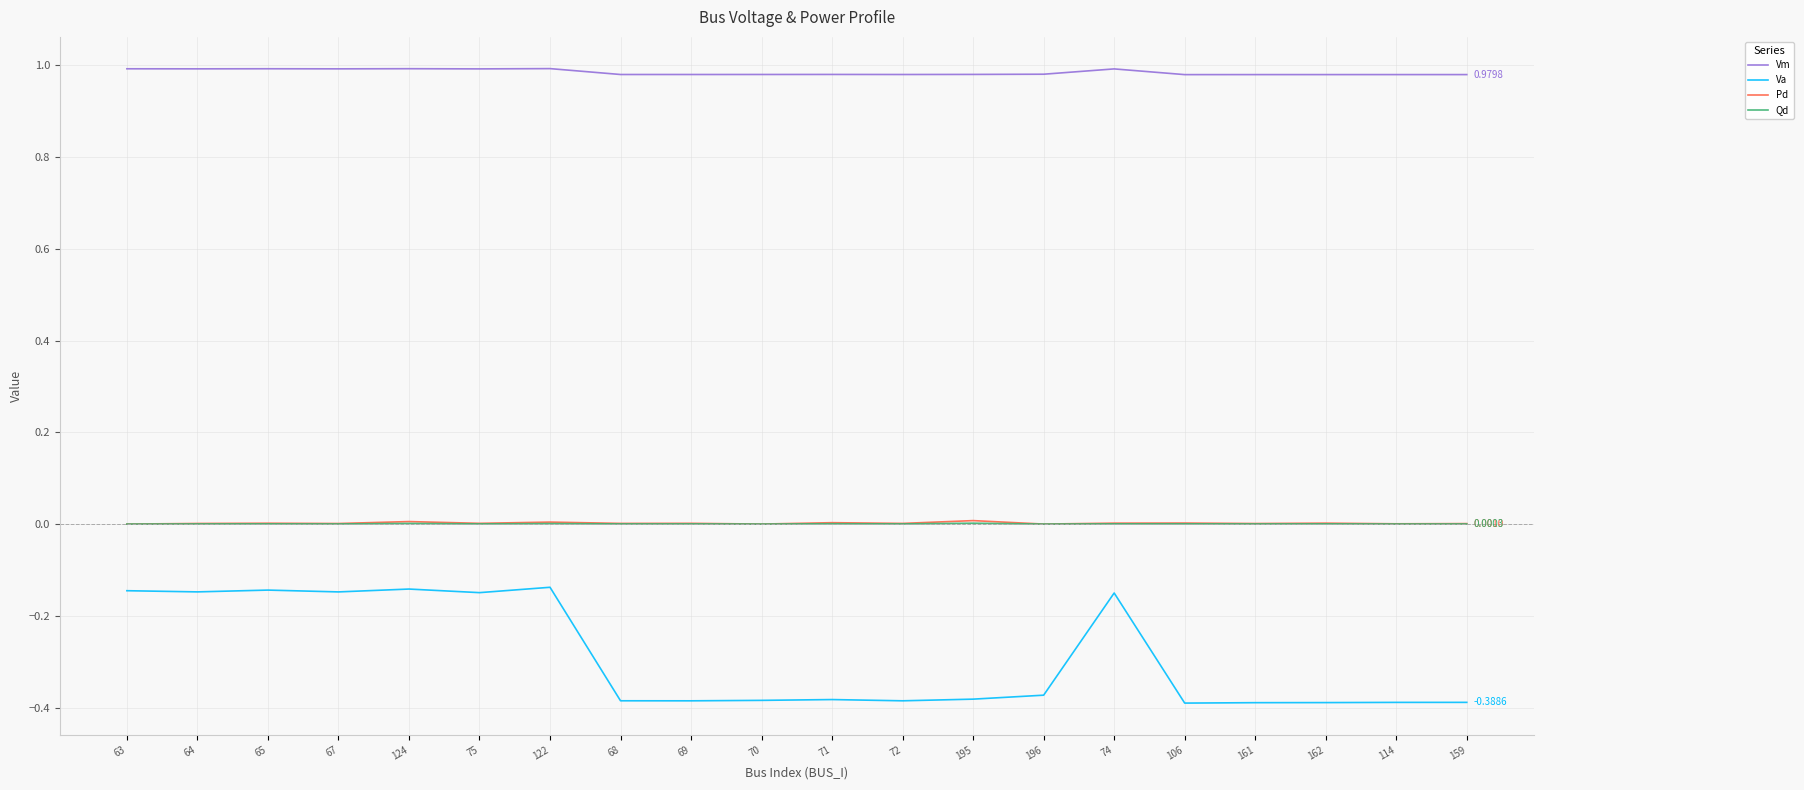

How many distinct data groups are displayed?

4